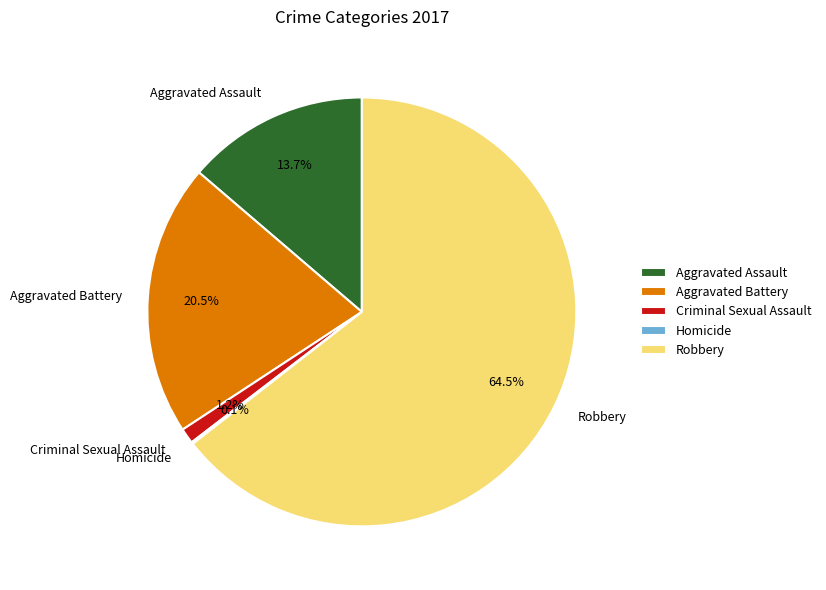

To the nearest percent, what is the average slice percentage?

20%